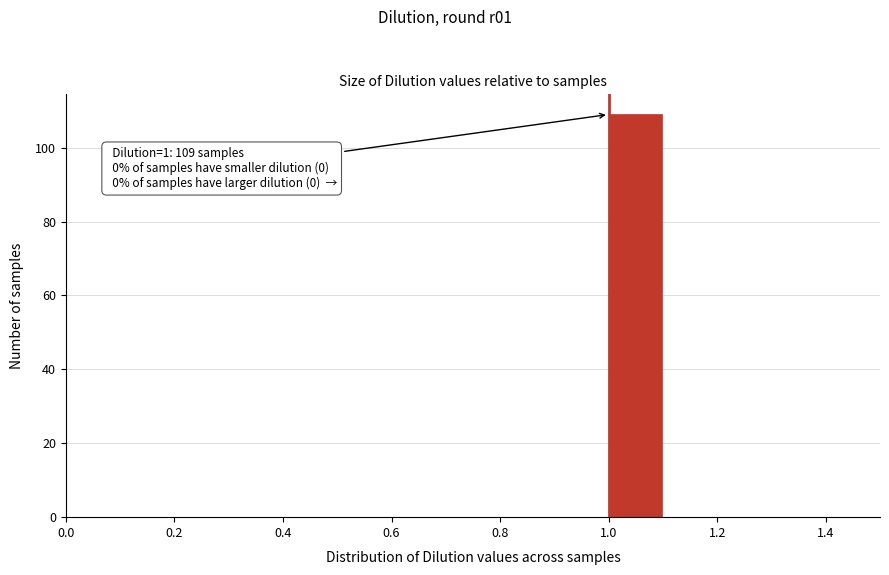

Which range on the x-axis has the tallest bar?

1.0 to 1.1